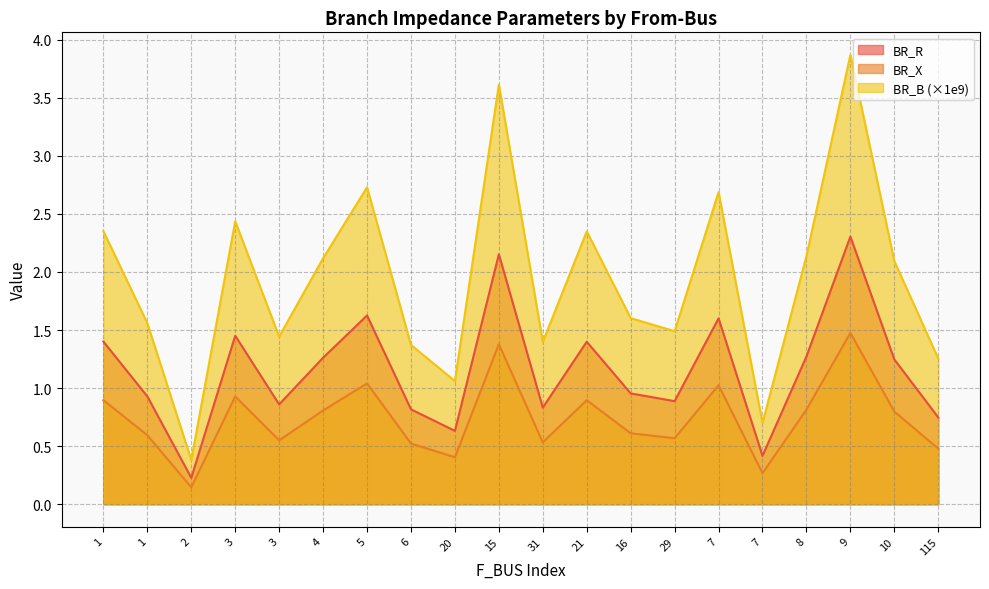

In BR_X, how many points are lower than both neighbors (excluding endpoints)?

6